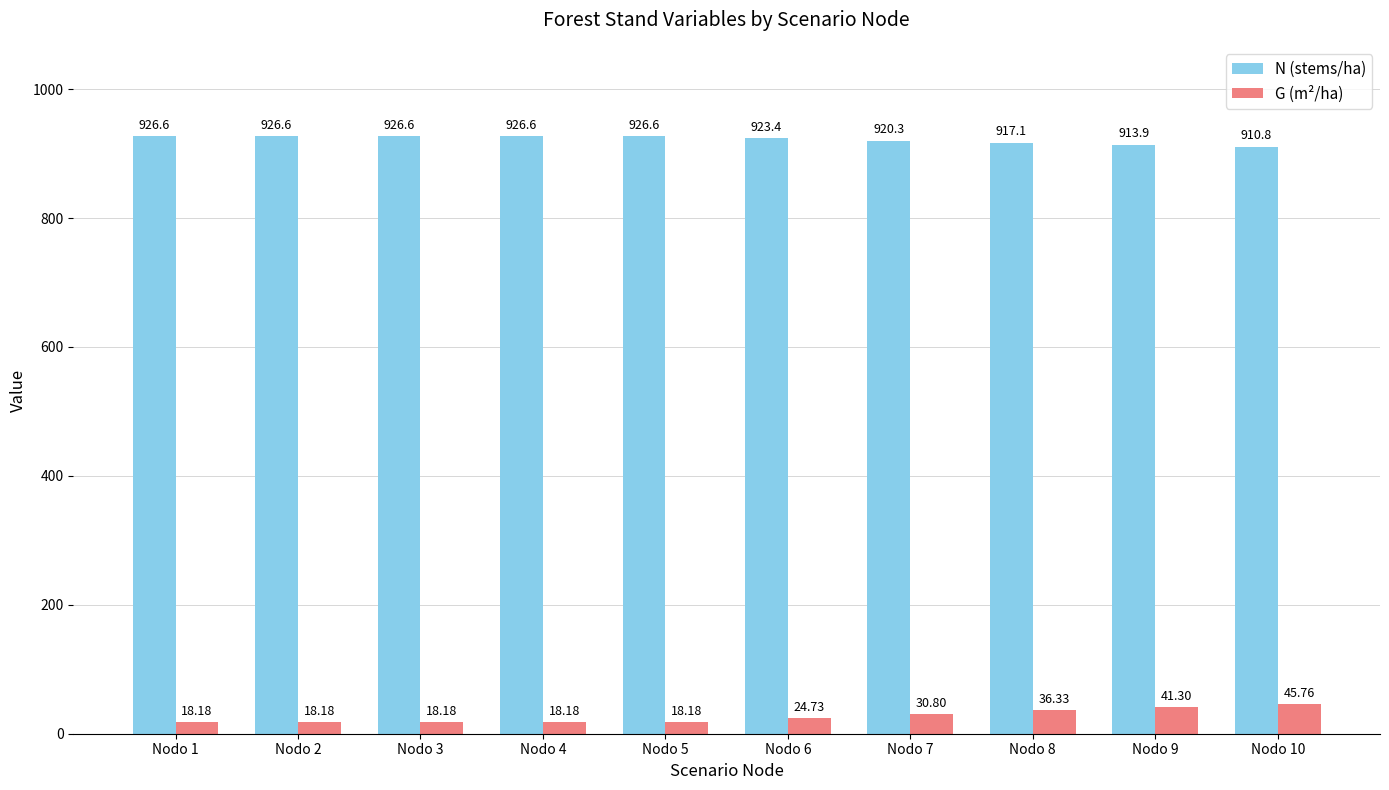

What is the difference between the G (m²/ha) values at Nodo 8 and Nodo 9?

5.0